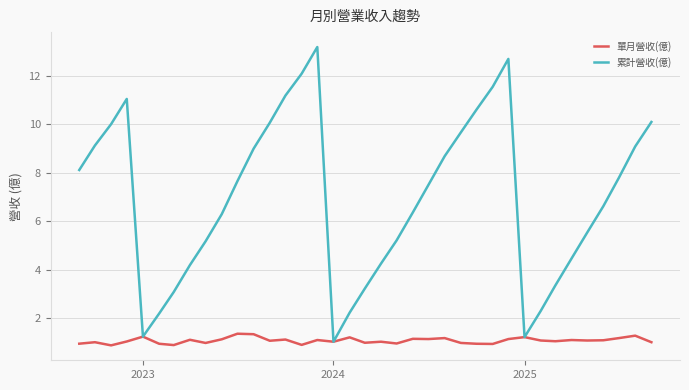

What is the sum of all 累計營收(億) values?

257.0